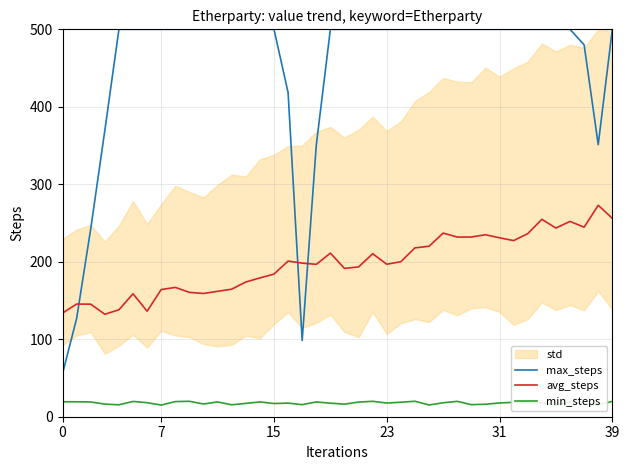

What is the average value of the min_steps series?

17.7